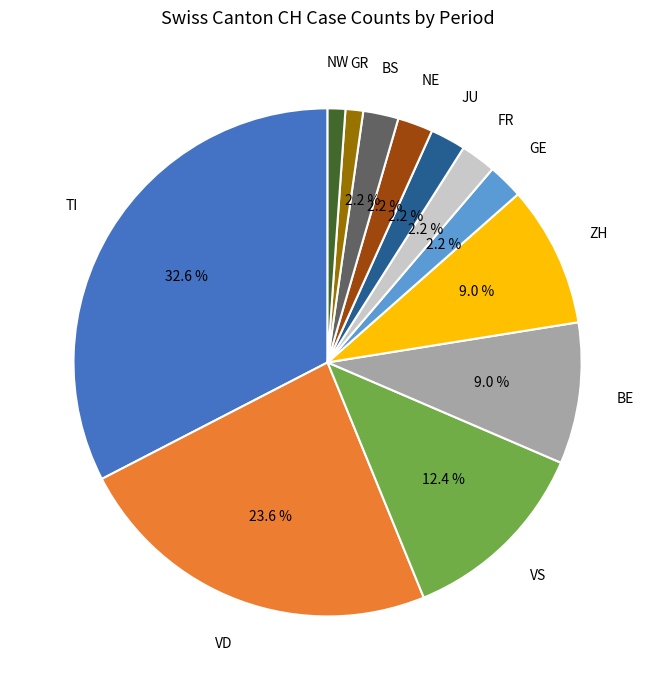

Is VD the majority of the pie?

No